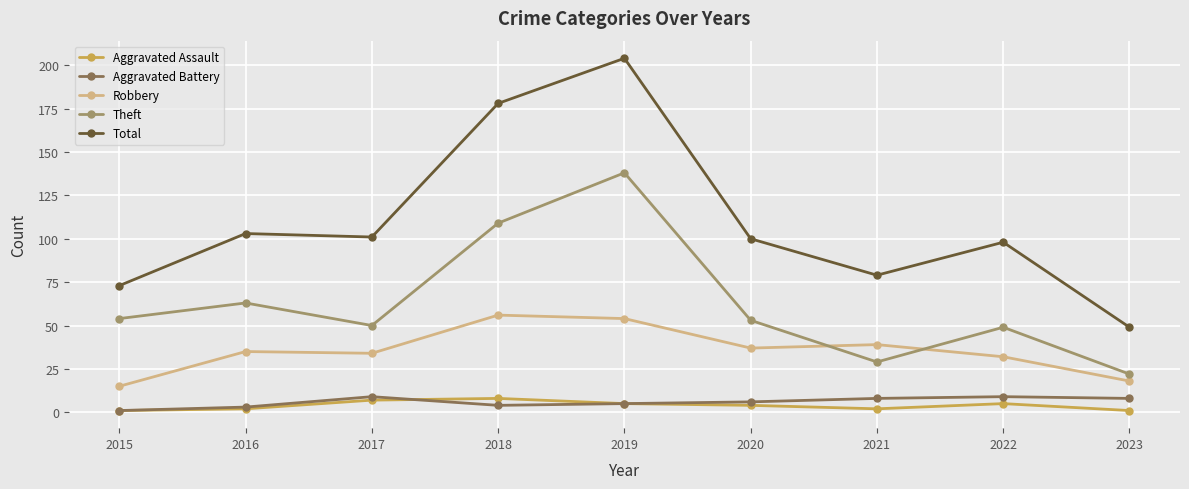

True or false: Aggravated Assault and Theft cross at least once.

False